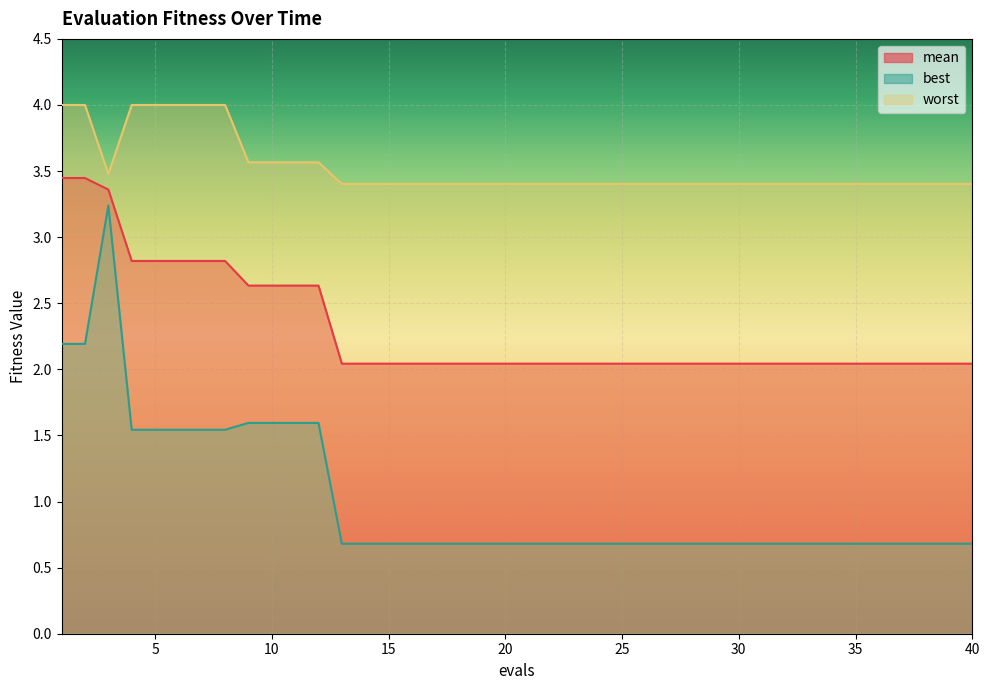

At which label is mean closest to 2?

13